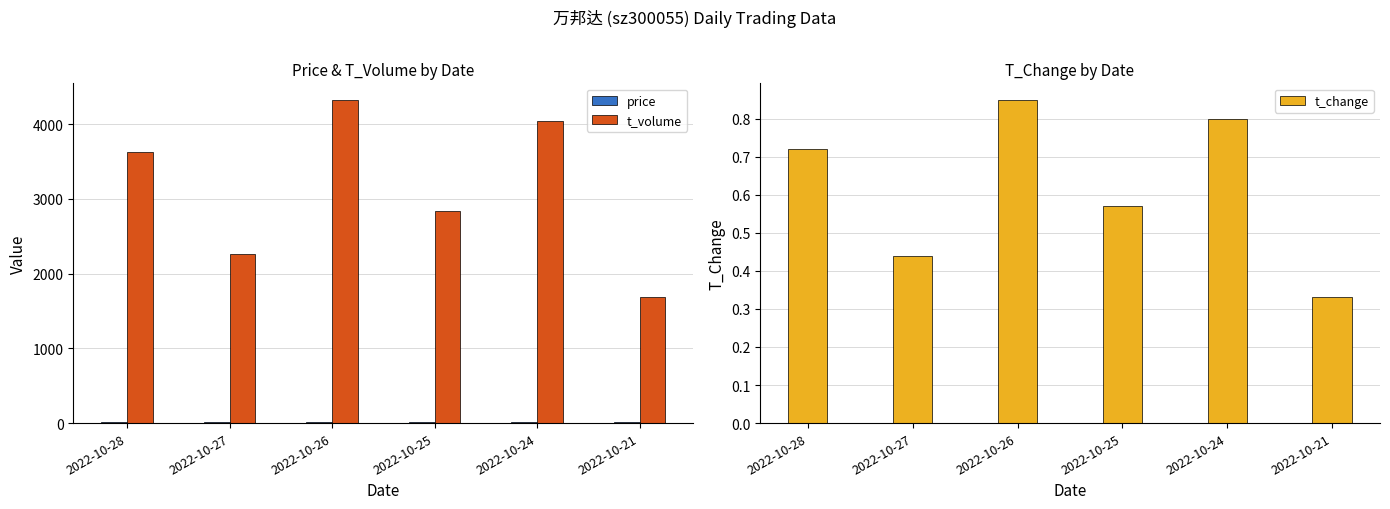

Reading left to right, what are all the values shown in this chart?

price: 8.0	8.3	8.3	8.0	8.0	8.2
t_volume: 3630.0	2261.0	4331.0	2837.0	4045.0	1687.0
t_change: 0.7	0.4	0.8	0.6	0.8	0.3